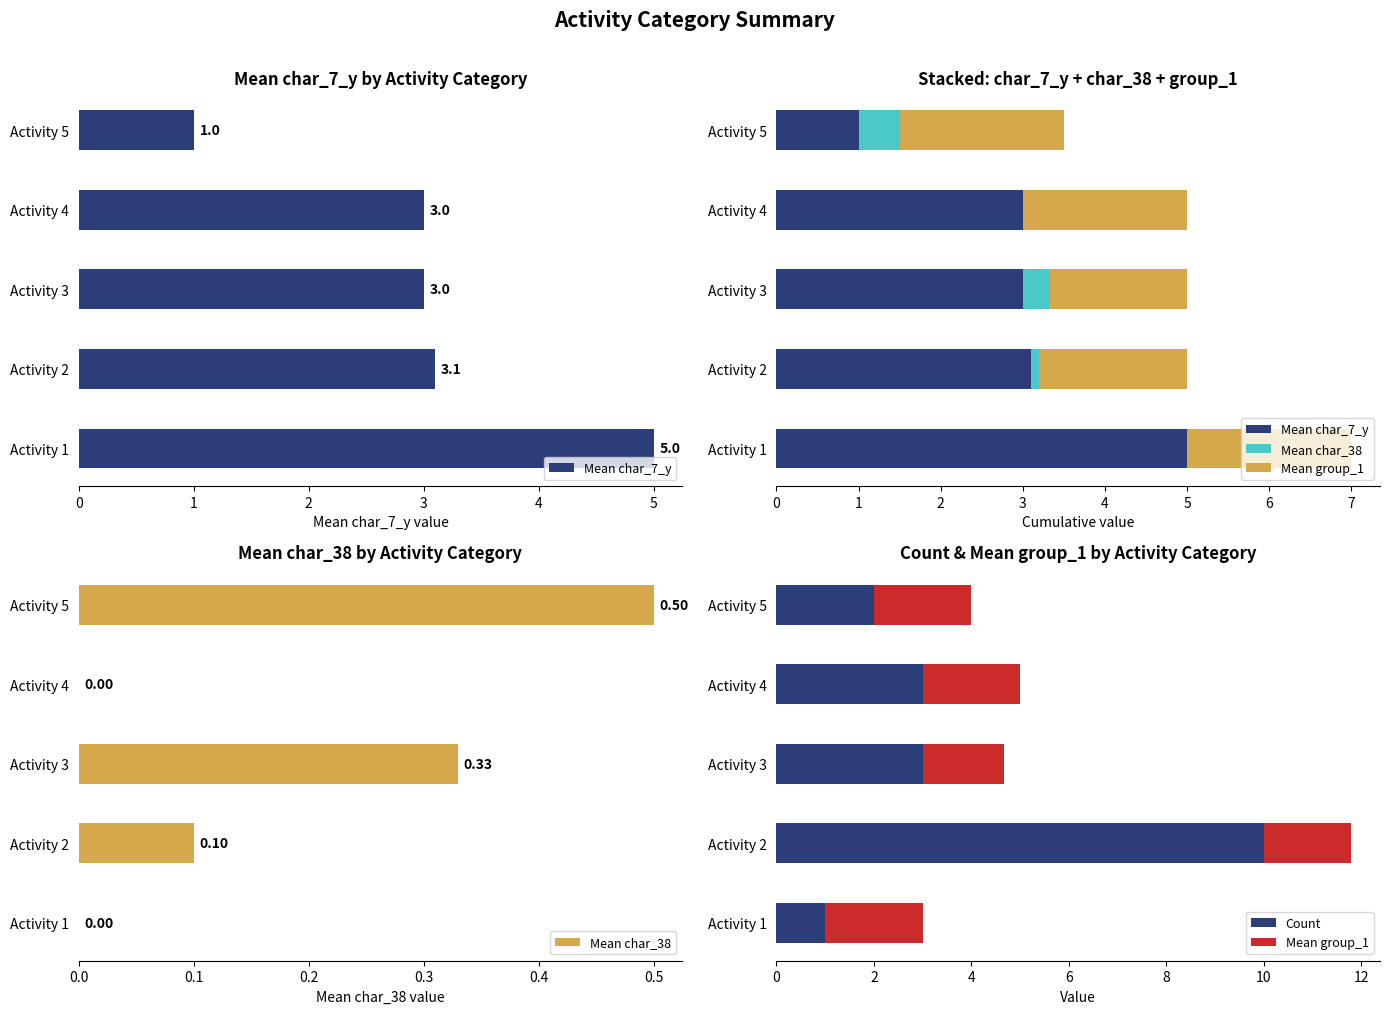

Which series has the largest range (max minus min)?

Count